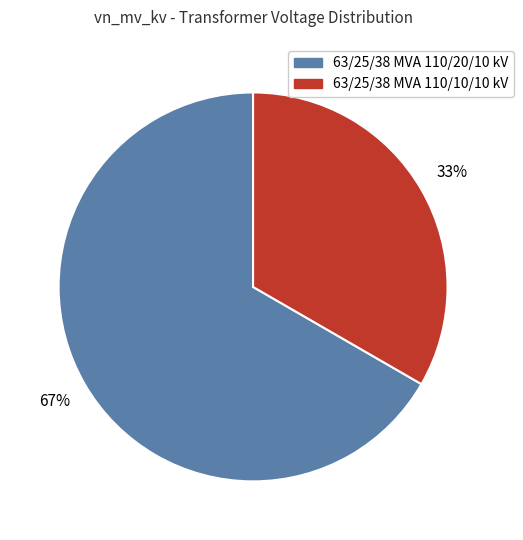

The 63/25/38 MVA 110/10/10 kV slice represents 43% of the pie. True or false?

False